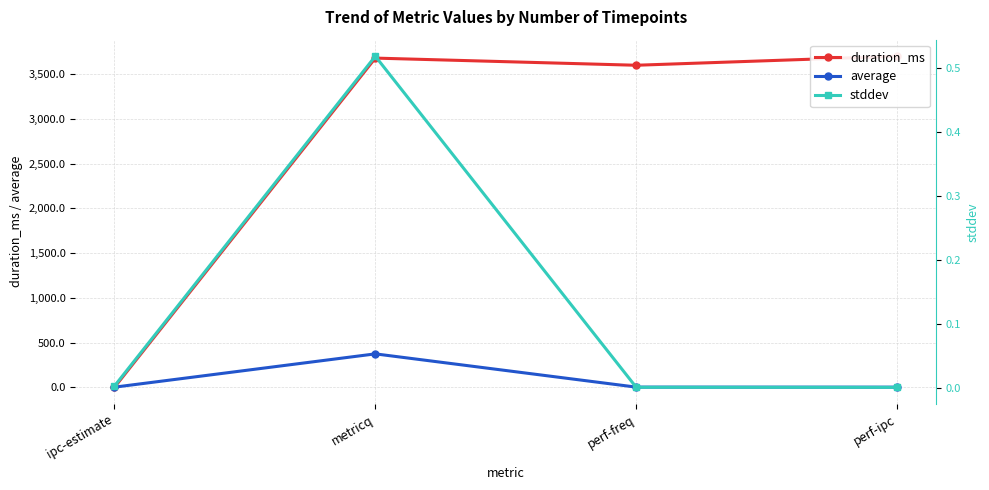

Rank the categories by duration_ms value from lowest to highest.

ipc-estimate, perf-freq, metricq, perf-ipc